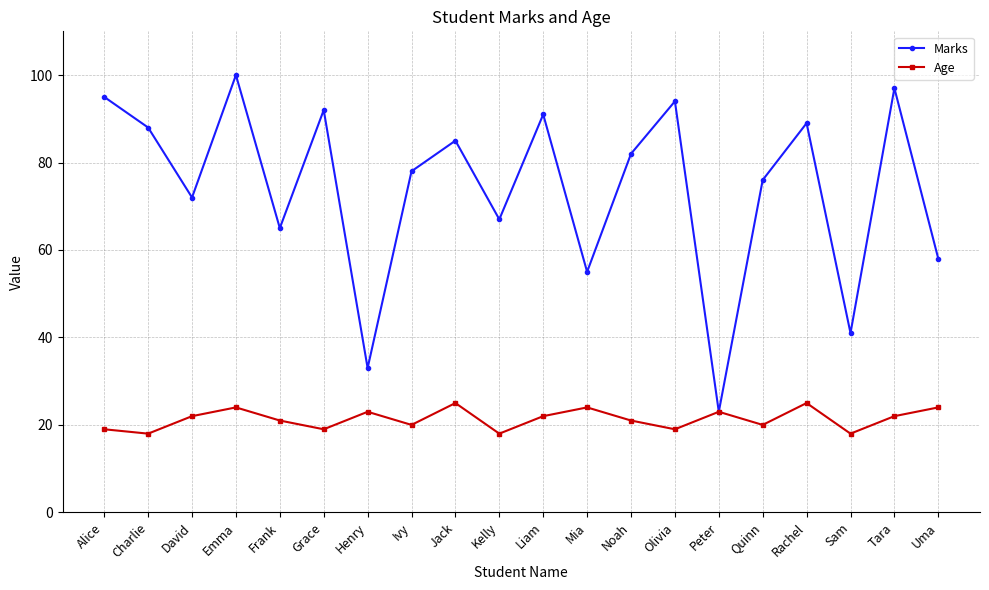

How many lines are shown in the chart?

2